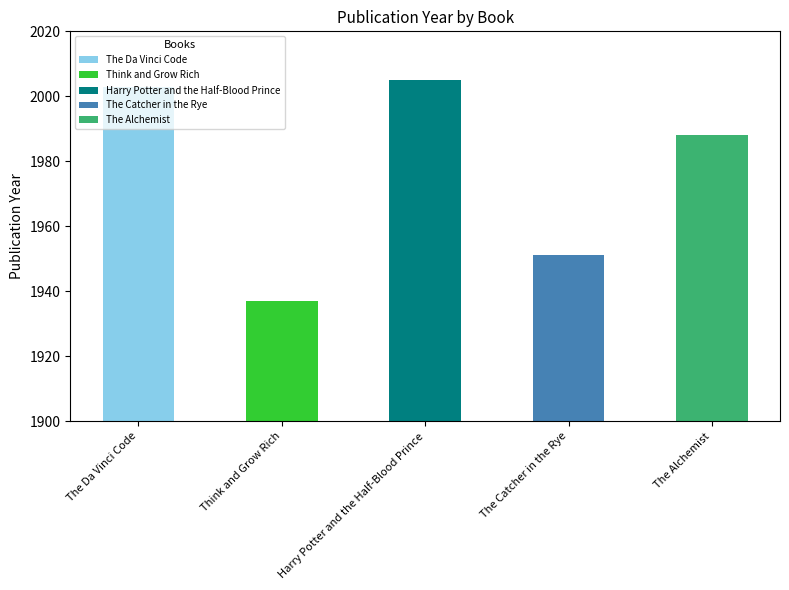

What is the minimum value shown in the chart?

1937